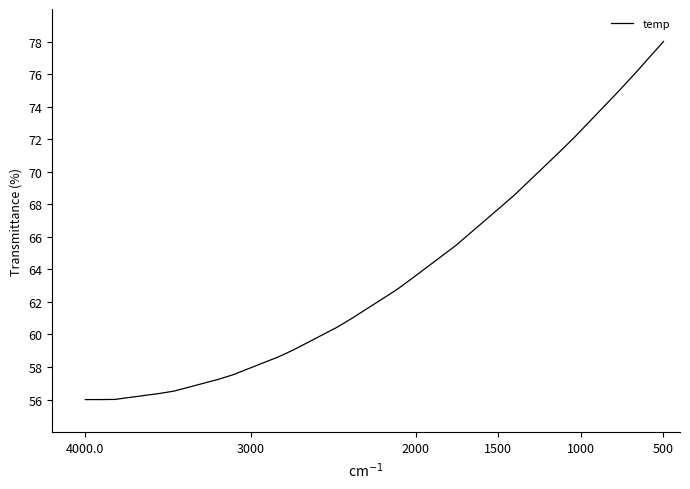

Count the number of values greater than 62.

20